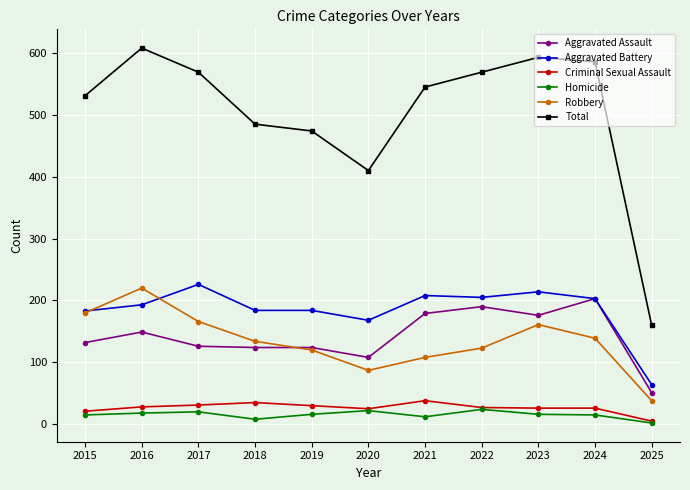

How many series are shown in this chart?

6